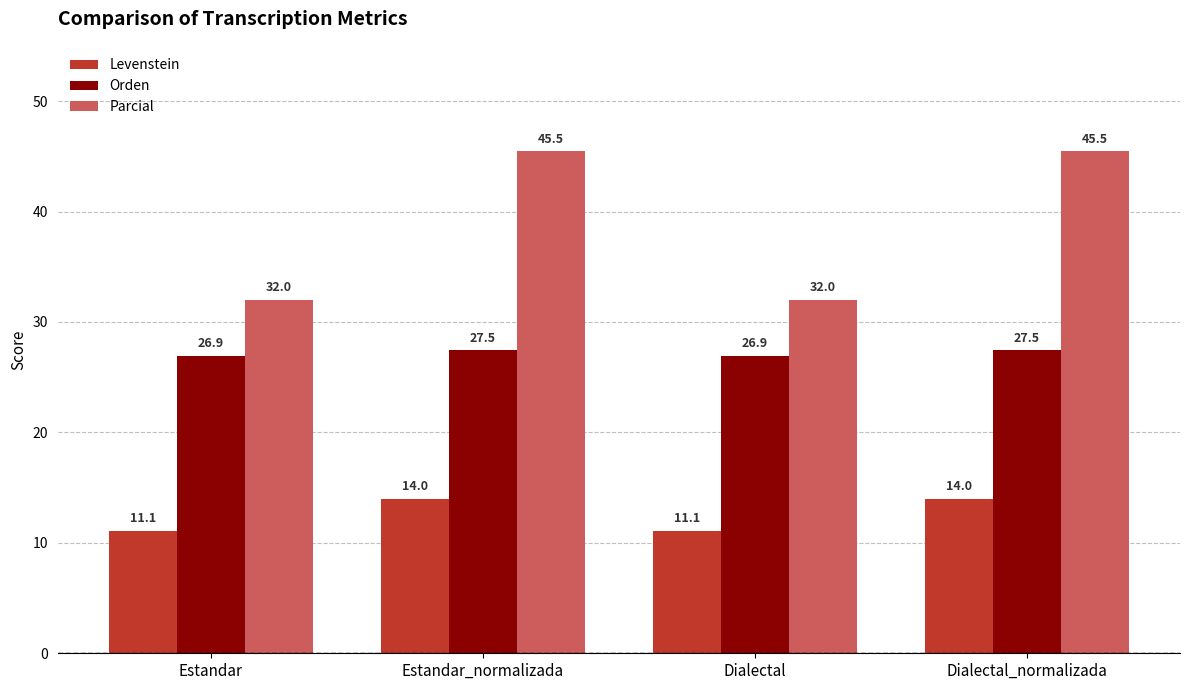

Rank the series by their maximum value, from highest to lowest.

Parcial, Orden, Levenstein